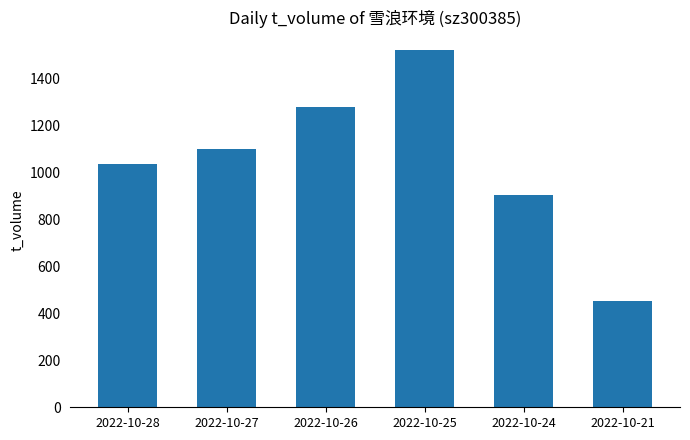

Approximately how many times larger is the value at 2022-10-28 compared to 2022-10-27?

0.9